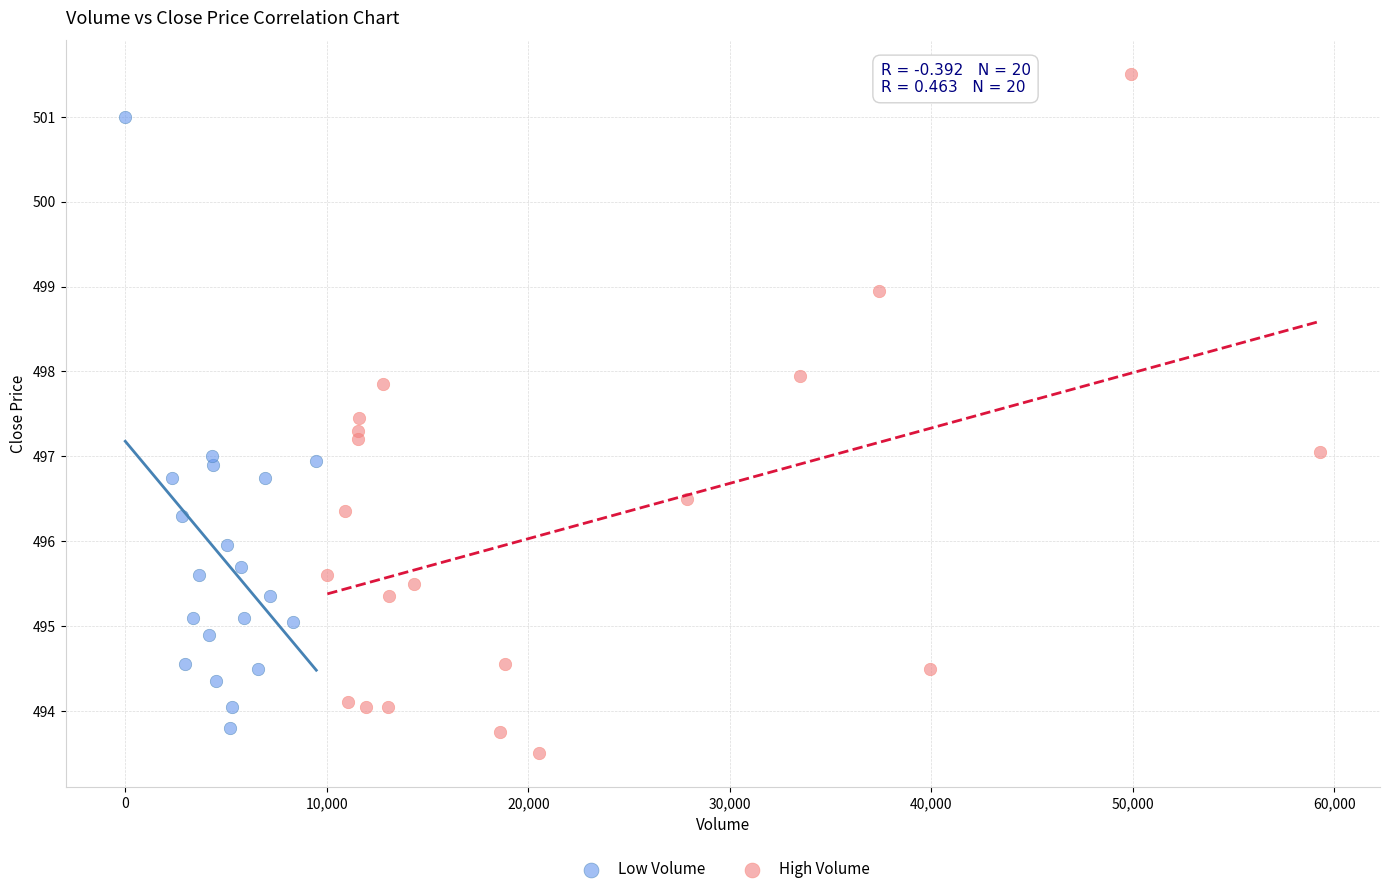

Which series contains the highest Y value?

High Volume